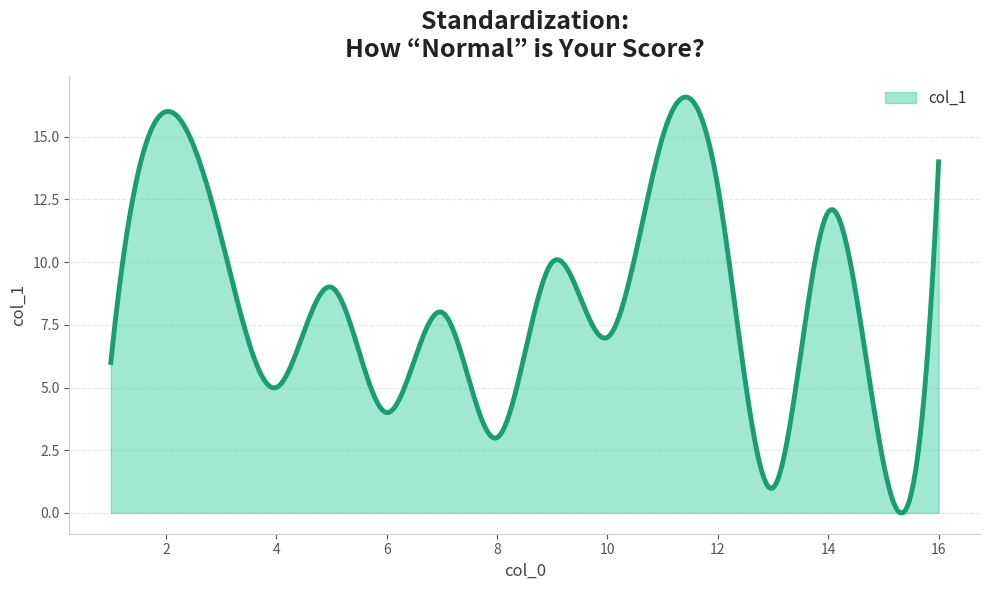

What is the maximum value shown in the chart?

16.6